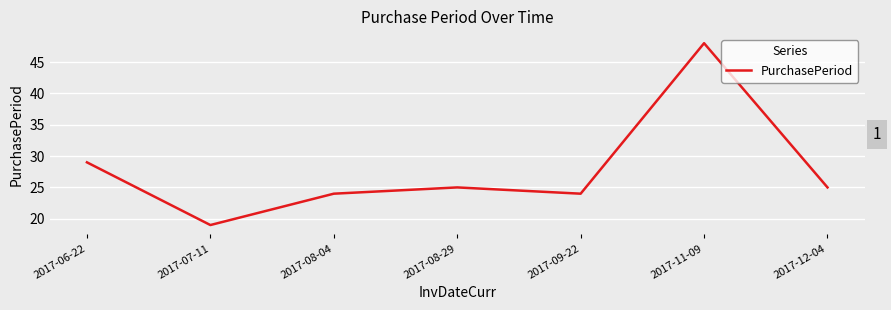

What position from the left is 2017-11-09?

6